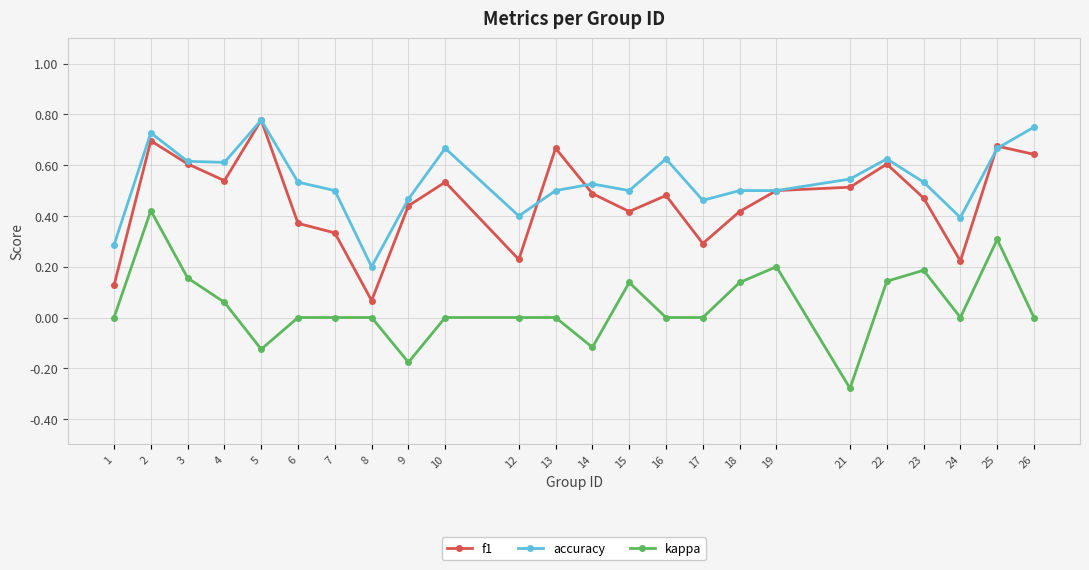

Which series changed the most between 7 and 8?

accuracy